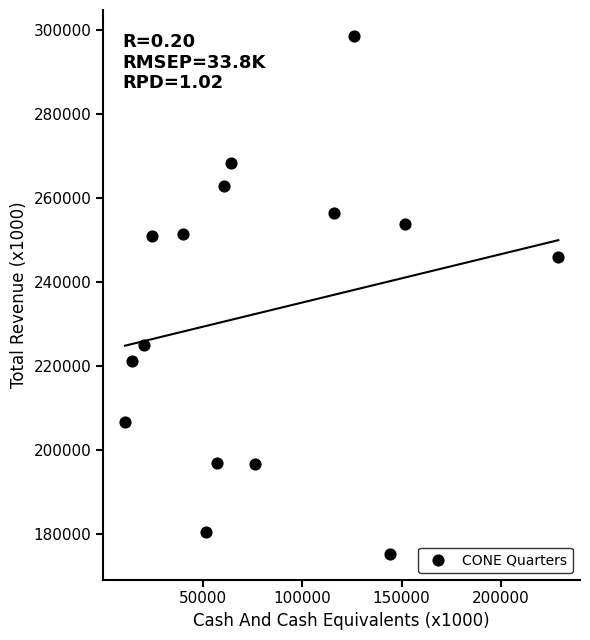

What Y value in the scatter plot is closest to 236950?

245900